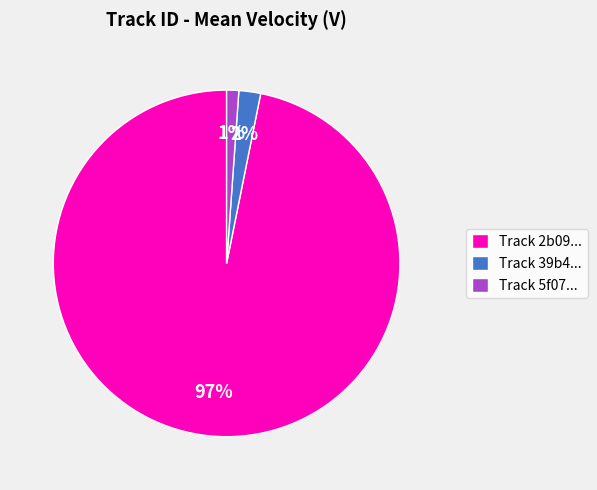

Does any single category account for the majority?

Yes